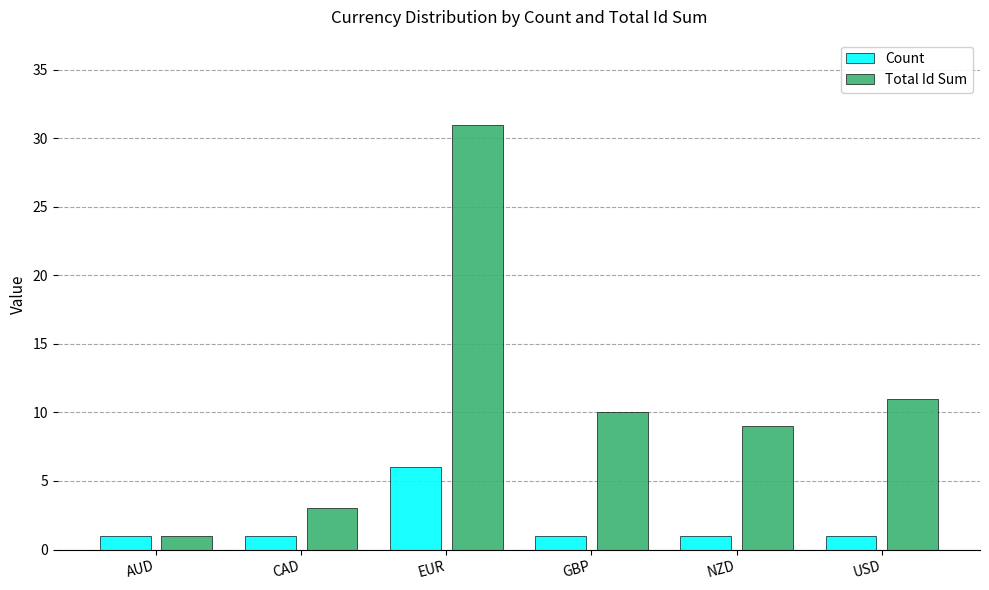

How many bars are there in total?

12